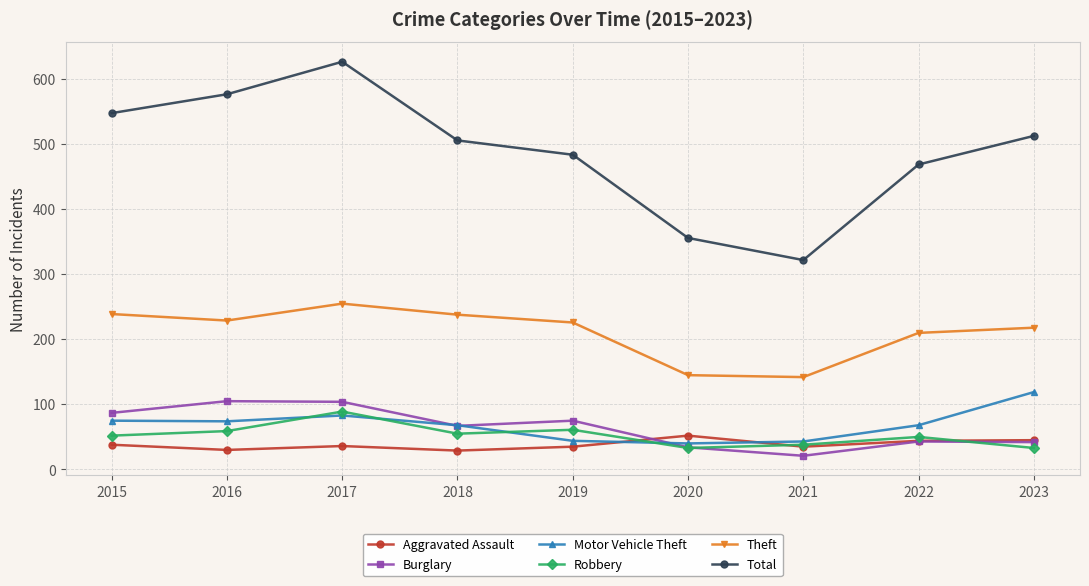

What is the difference between the highest and lowest values at 2016?

547